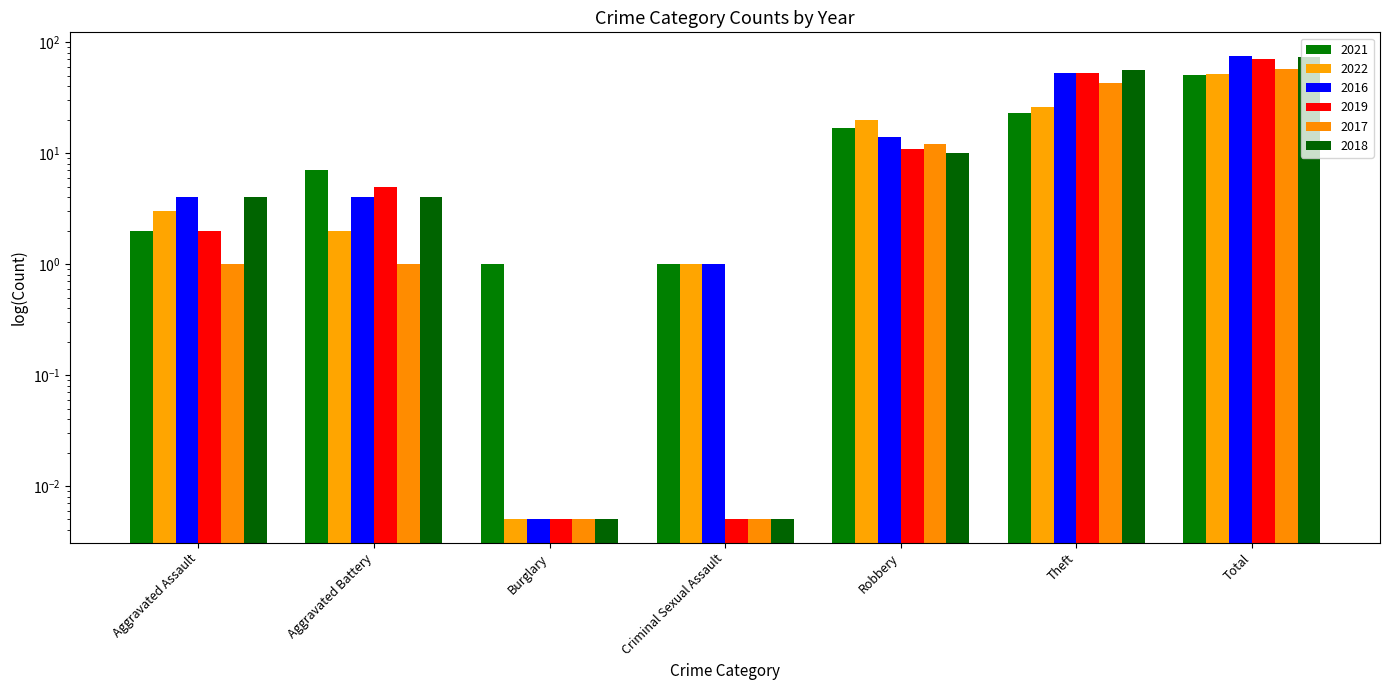

What is the difference between the second highest and minimum values in the 2019 series?

53.0